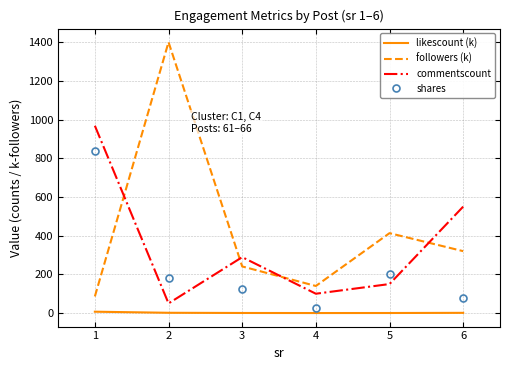

What is the lowest value of the commentscount series?

50.0